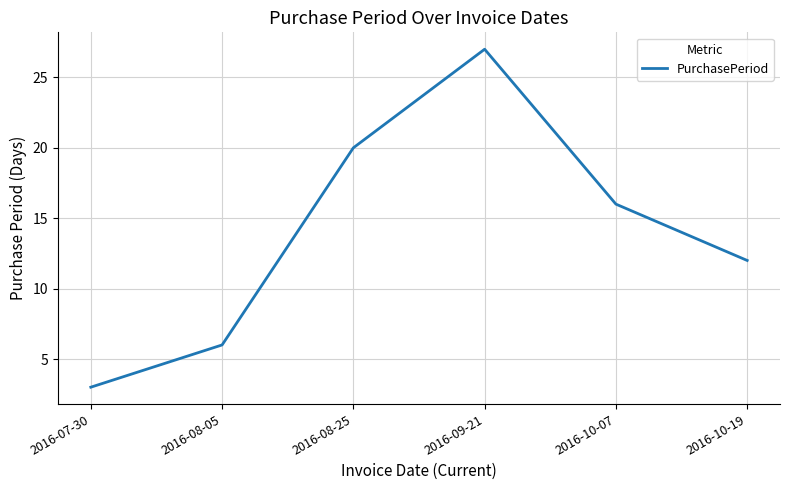

How many interior local peaks (higher than both neighbors) does the data have?

1